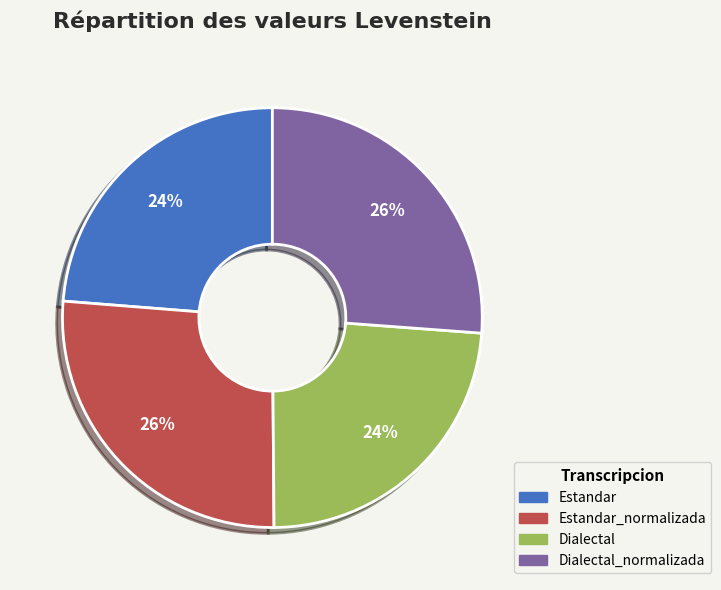

To the nearest percent, what is the average slice percentage?

25%